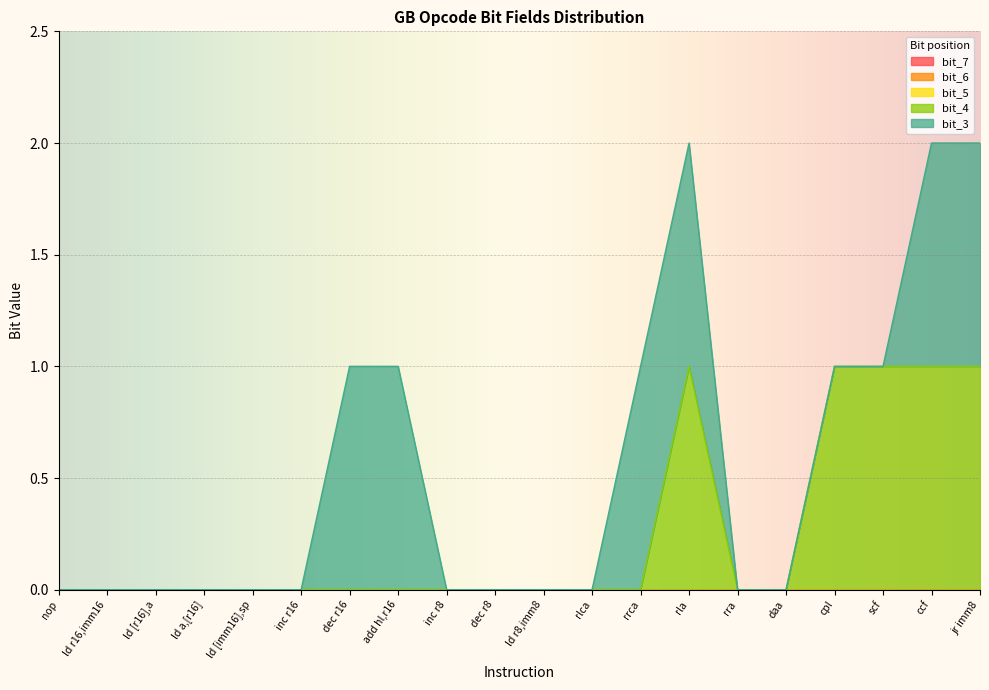

Which series has the widest spread of values?

bit_4